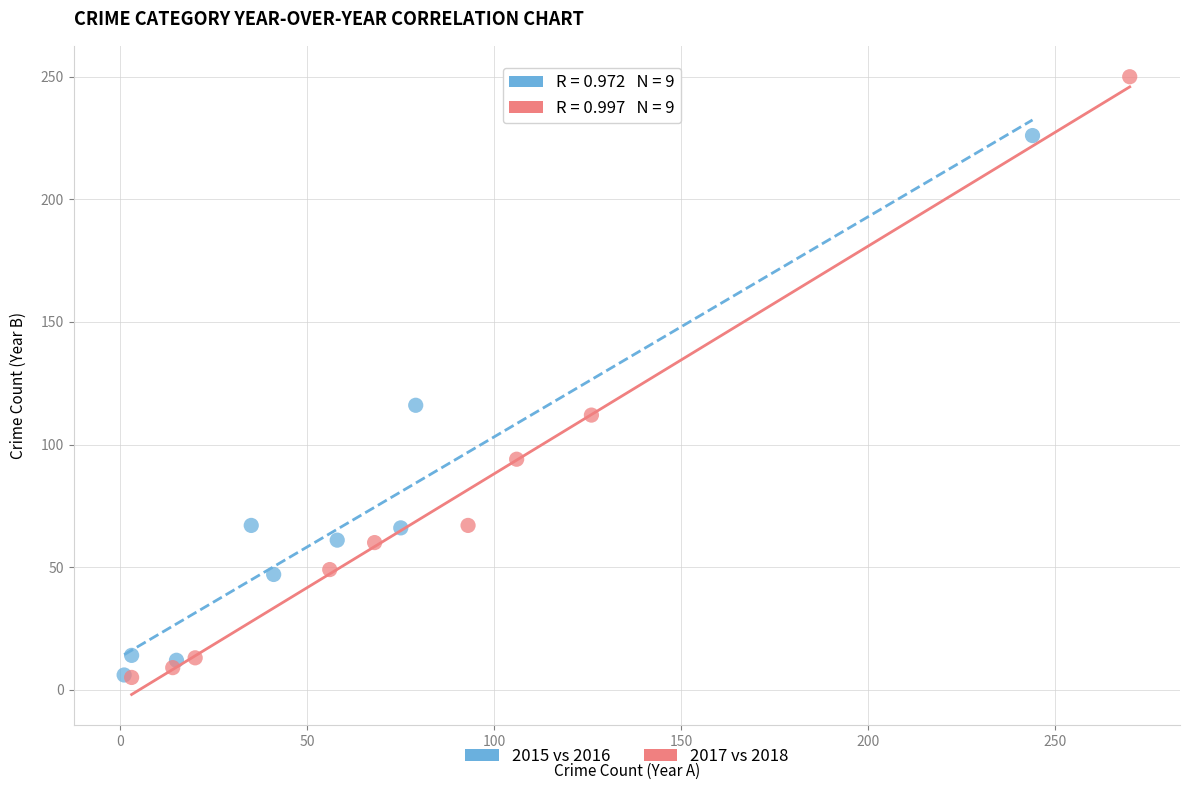

Which series has the widest spread of Y values?

2017 vs 2018